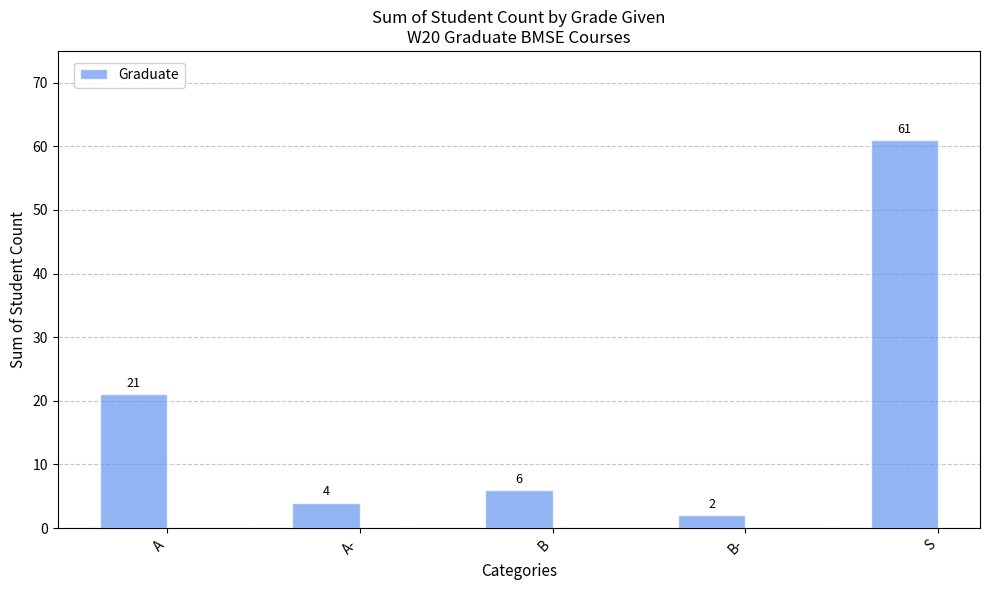

The value at B is 1. True or false?

False